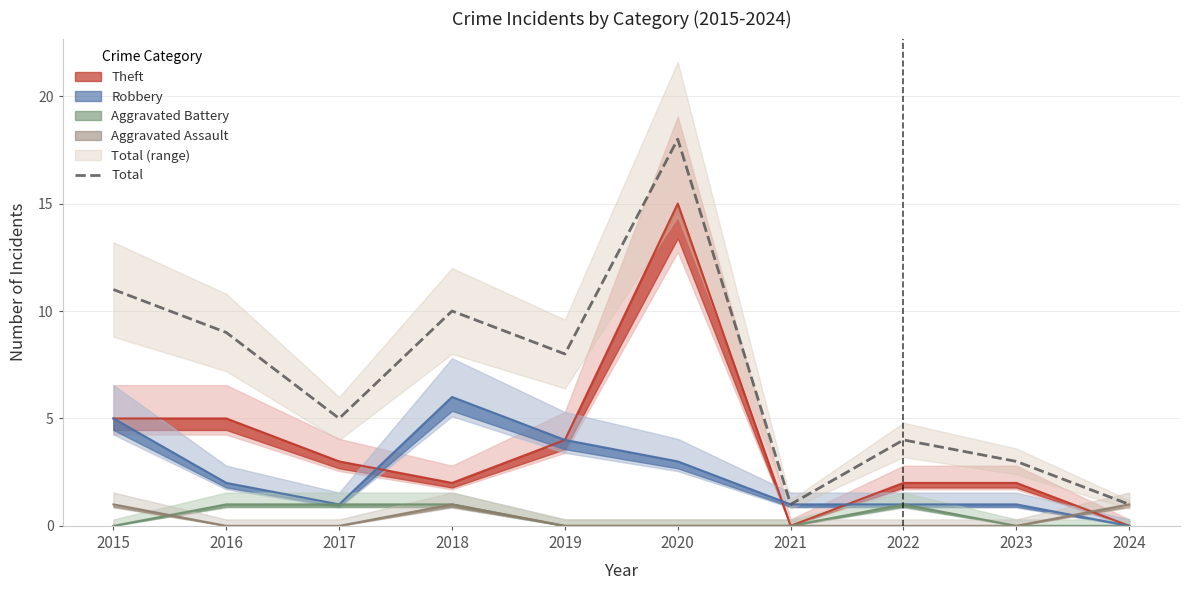

List the labels in order of value, largest first.

2020, 2015, 2018, 2016, 2019, 2017, 2022, 2023, 2021, 2024